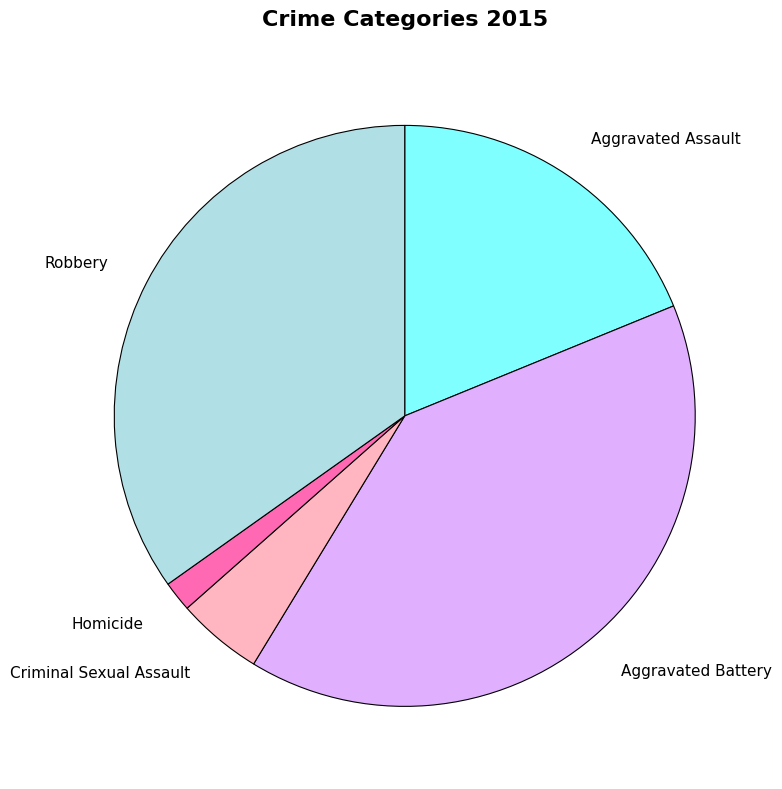

Is there a majority slice in this chart?

No